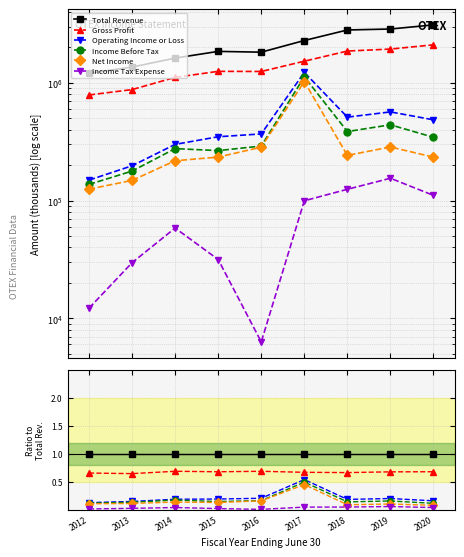

Does the chart display data point markers on the line(s)?

Yes